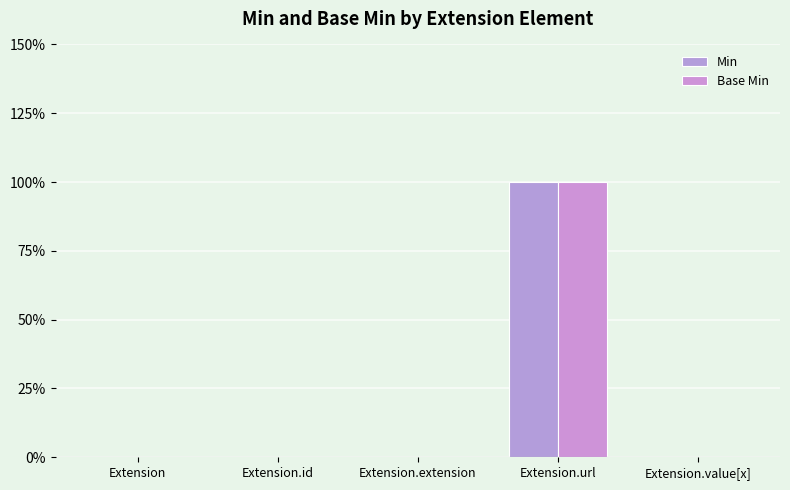

Reading right to left, what are all the values shown in this chart?

Min: Extension.value[x]=0	Extension.url=1	Extension.extension=0	Extension.id=0	Extension=0
Base Min: Extension.value[x]=0	Extension.url=1	Extension.extension=0	Extension.id=0	Extension=0